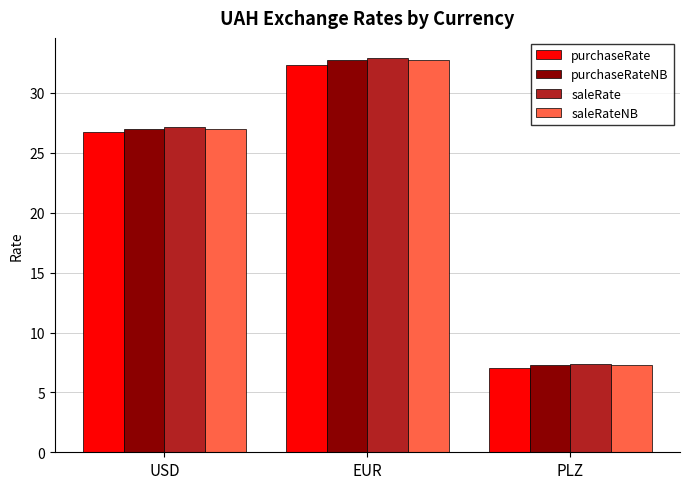

What is the spread (max minus min) of values at PLZ?

0.3